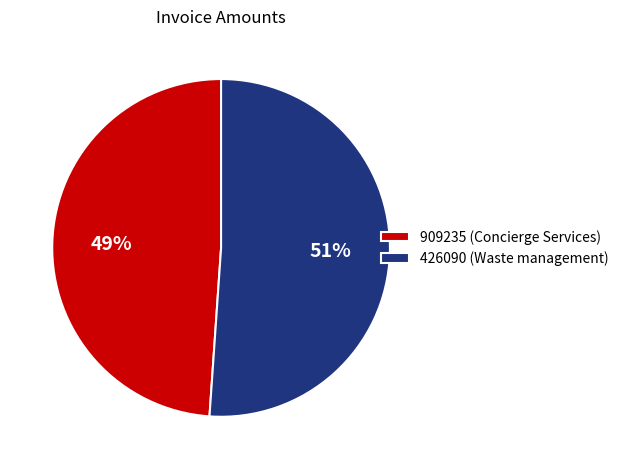

True or false: 426090 (Waste management) accounts for 51% of the total.

True